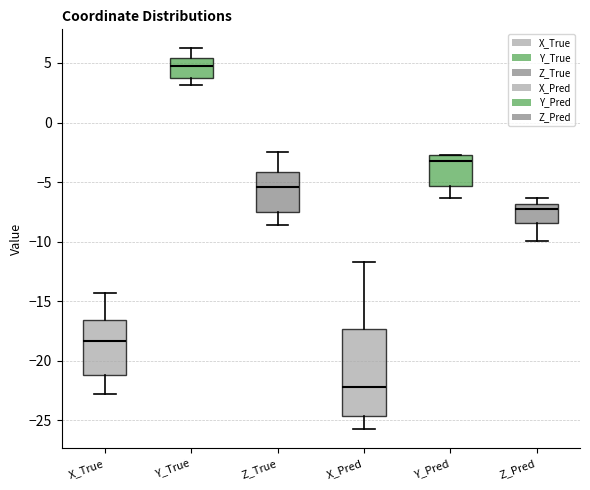

Where does the median line of the box for Z_True sit on the y-axis? The values are not printed on the chart, so give them approximately, as read against the axis.

-5.5